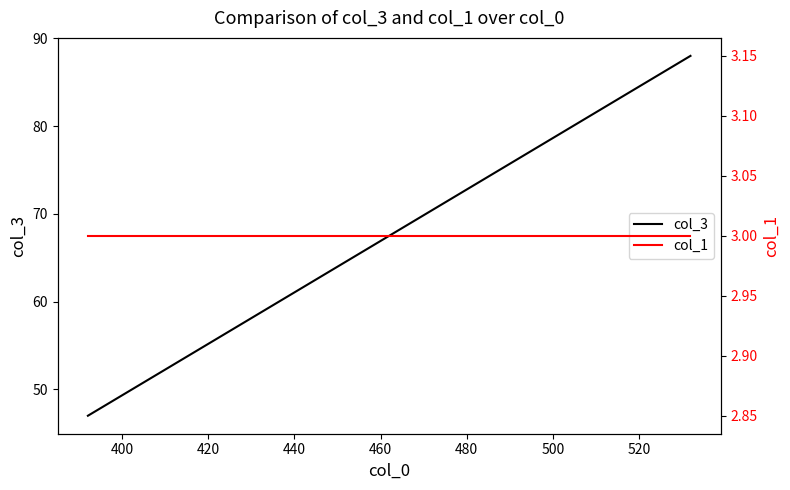

How many data points in col_3 are less than 88?

1